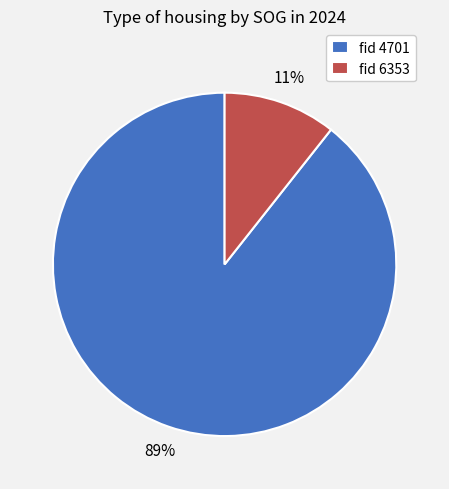

Is the sum of fid 6353 and fid 4701 greater than half?

Yes